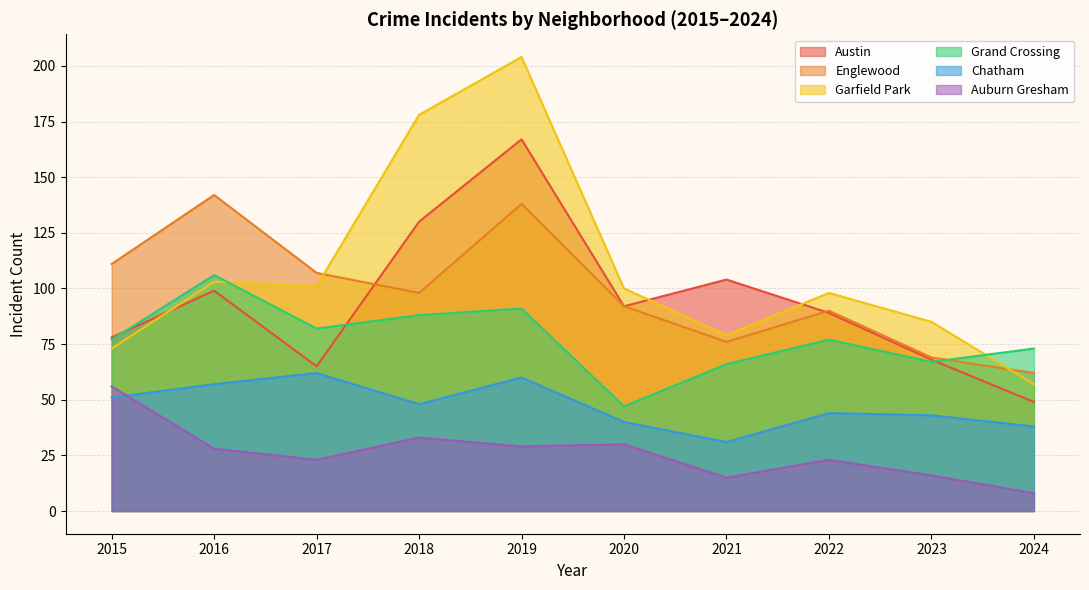

What is the maximum value shown in the chart?

204